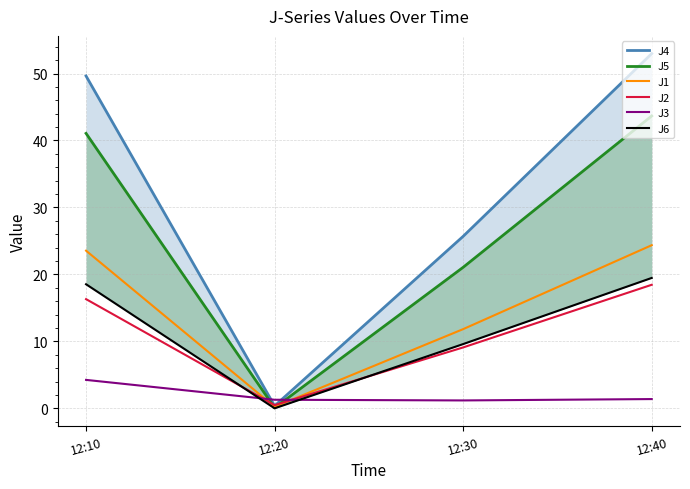

Reading left to right, what are all the values shown in this chart?

J4: 49.6	0.4	25.7	53.0
J5: 41.1	0.1	21.1	43.7
J1: 23.5	0.2	11.8	24.4
J2: 16.3	0.5	9.1	18.4
J3: 4.2	1.3	1.2	1.4
J6: 18.5	0.0	9.6	19.5